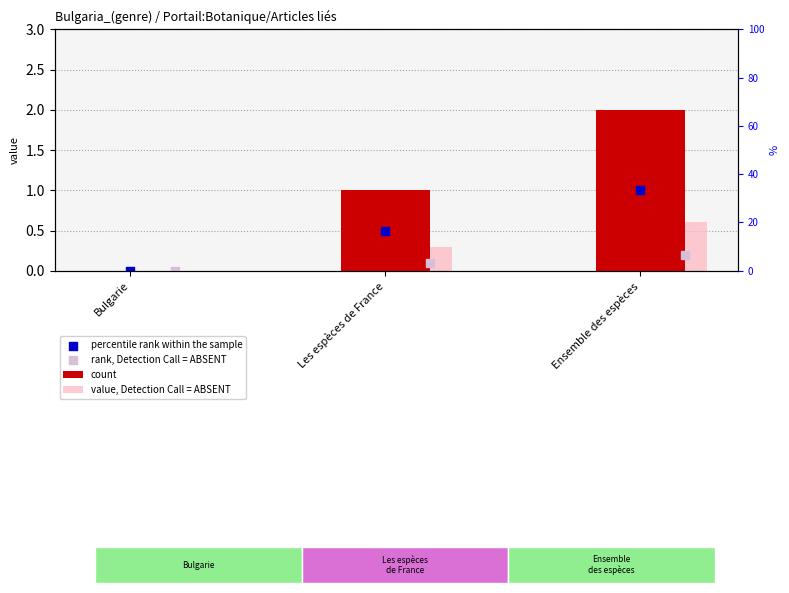

Which series has the largest total across all categories?

count